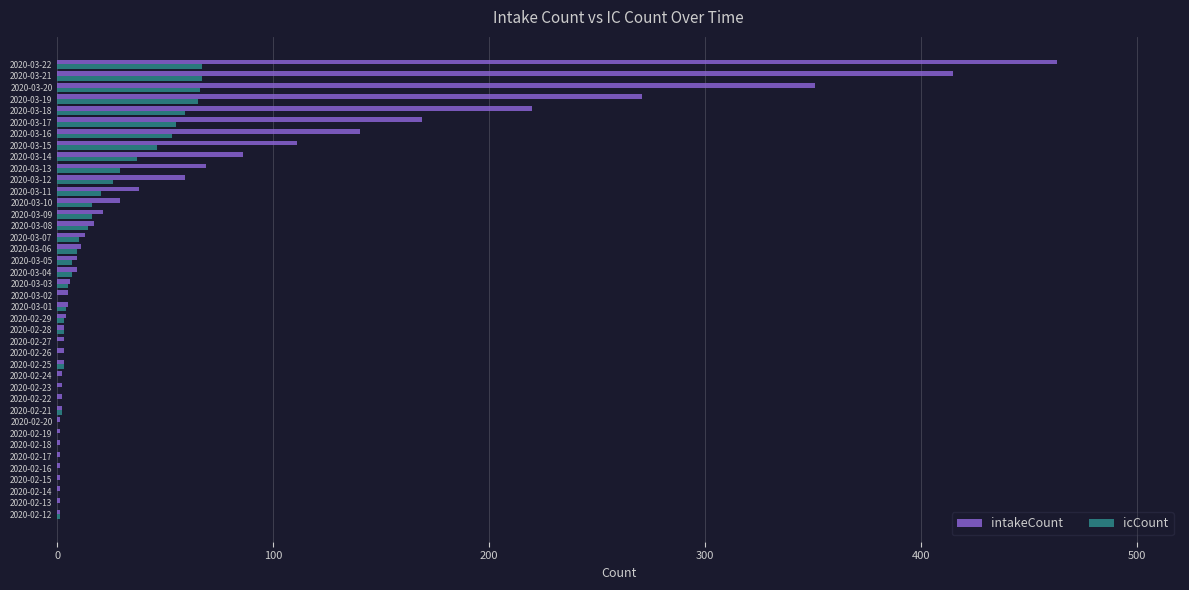

Which series has the largest total across all categories?

intakeCount